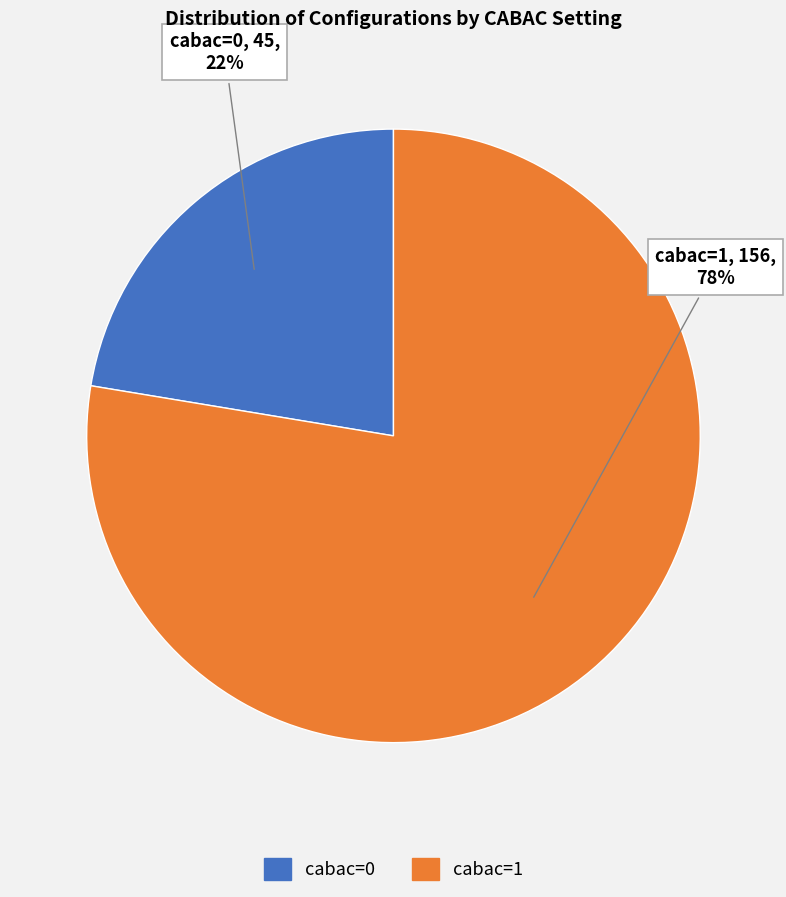

Which slice is the smallest?

cabac=0